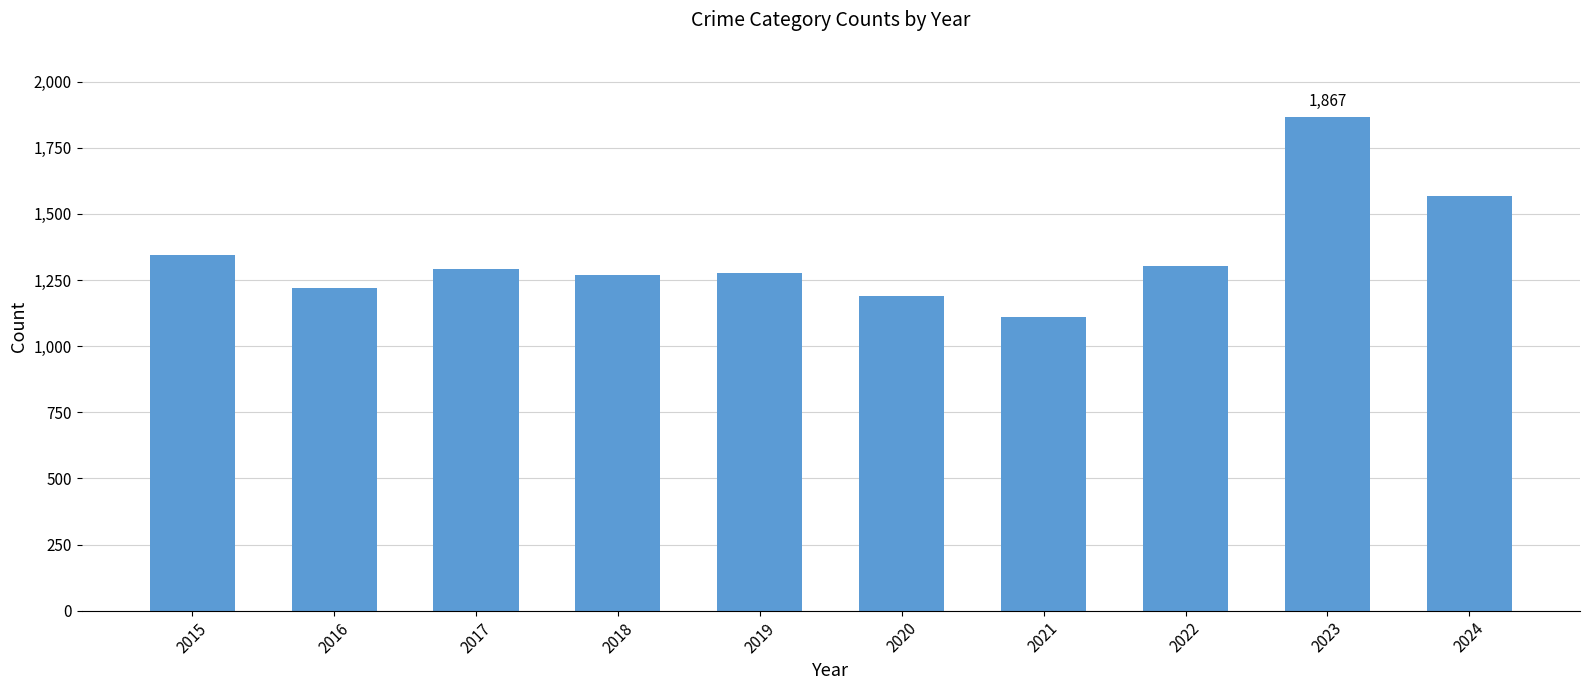

What is the difference between the values at 2021 and 2023?

756